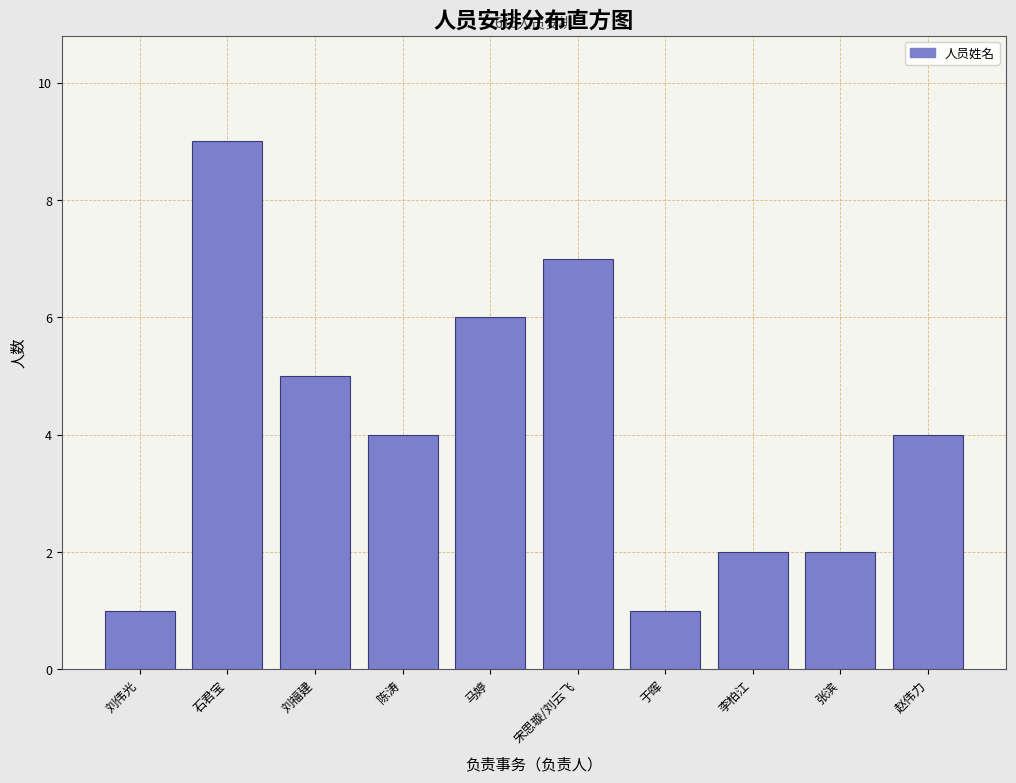

Reading left to right, transcribe all the data shown in this chart.

1	9	5	4	6	7	1	2	2	4